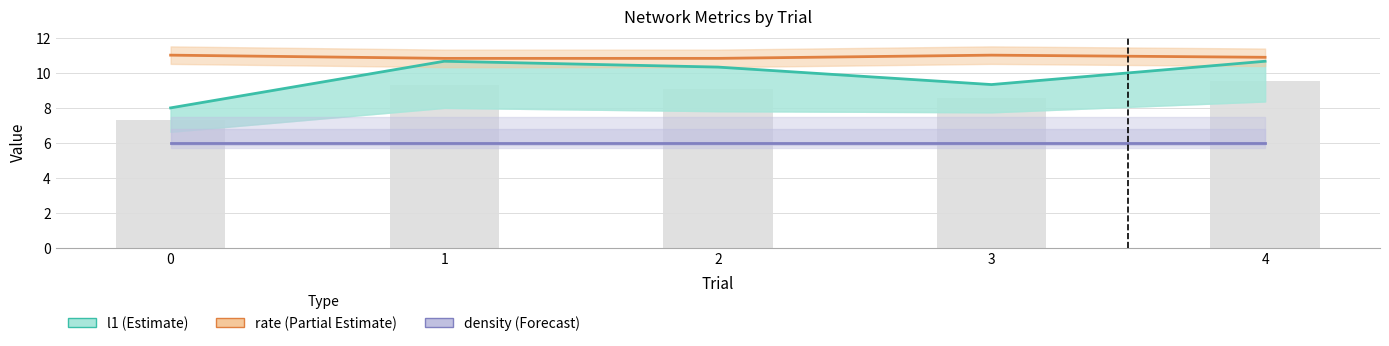

True or false: n_comp_nodes has a value of 9.1 at 2.

True